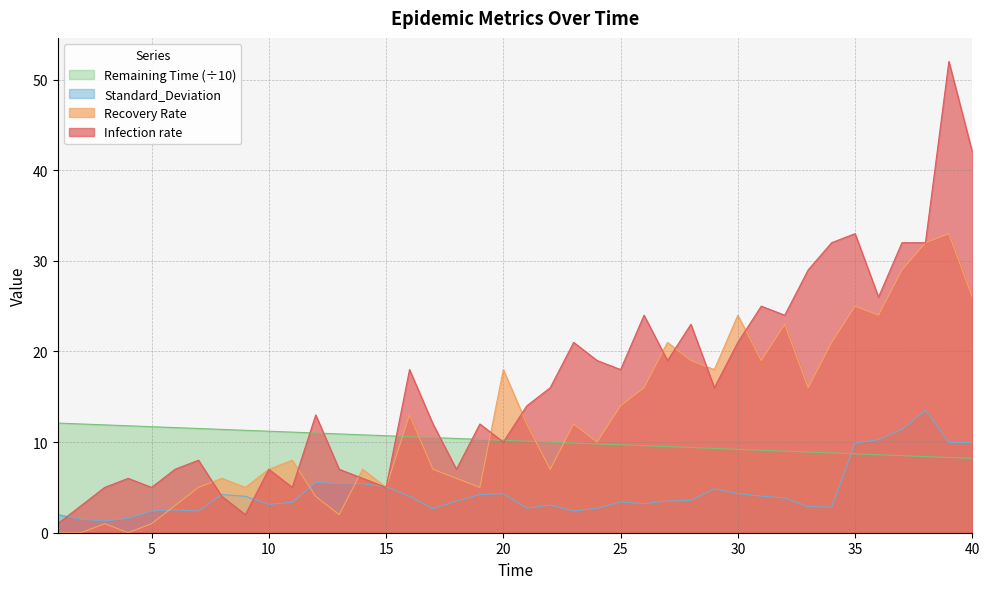

Where is the first local maximum for Standard_Deviation?

6